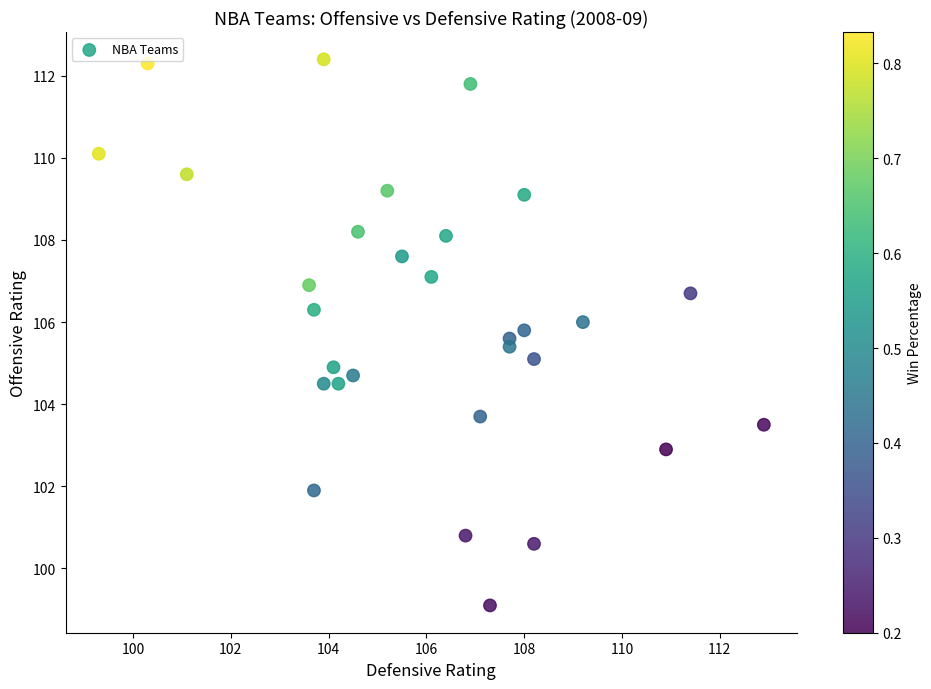

What is the range of Y values (max minus min)?

13.3